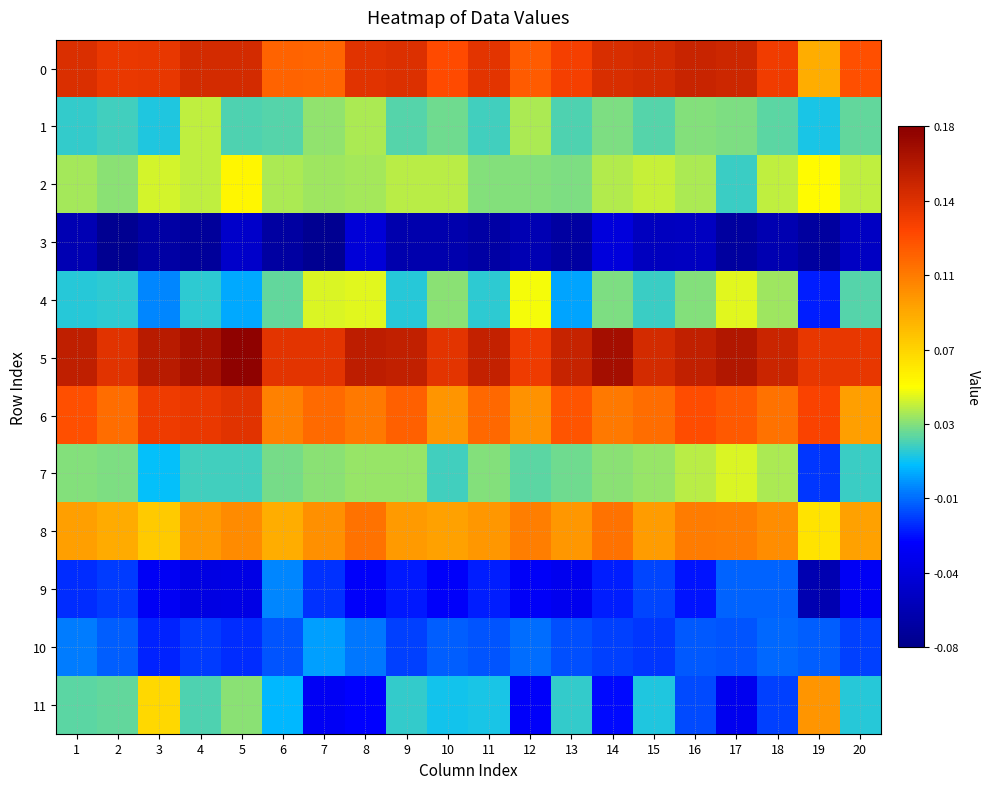

How many data points does each series have?

20